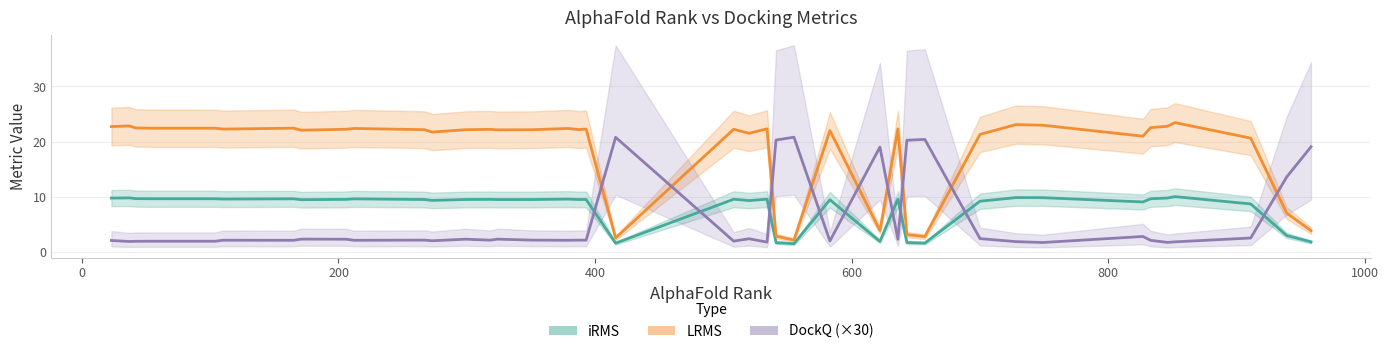

True or false: DockQ (×30) and iRMS cross at least once.

True